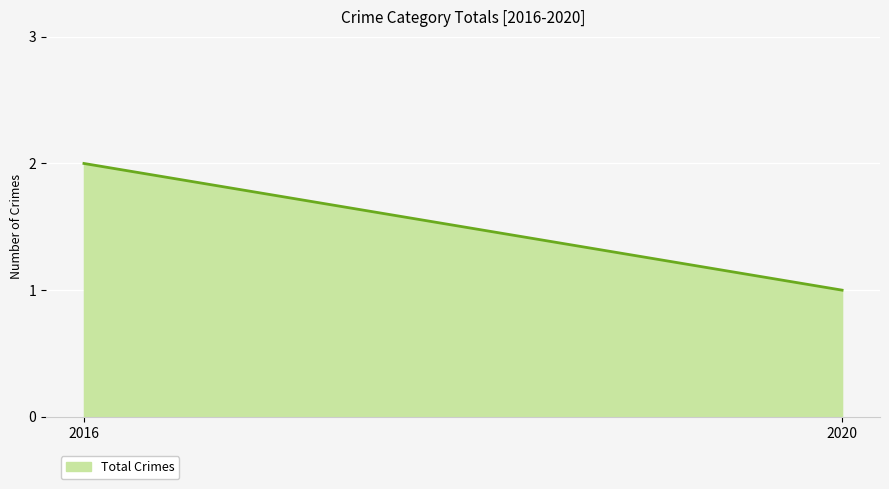

Which category has the lowest value across all series?

2020